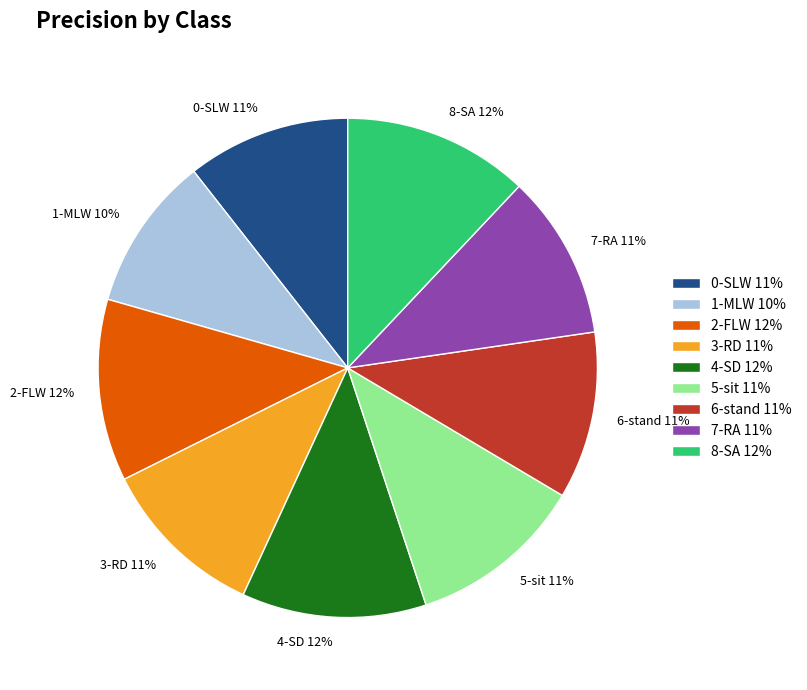

The 6-stand 11% slice represents 5% of the pie. True or false?

False